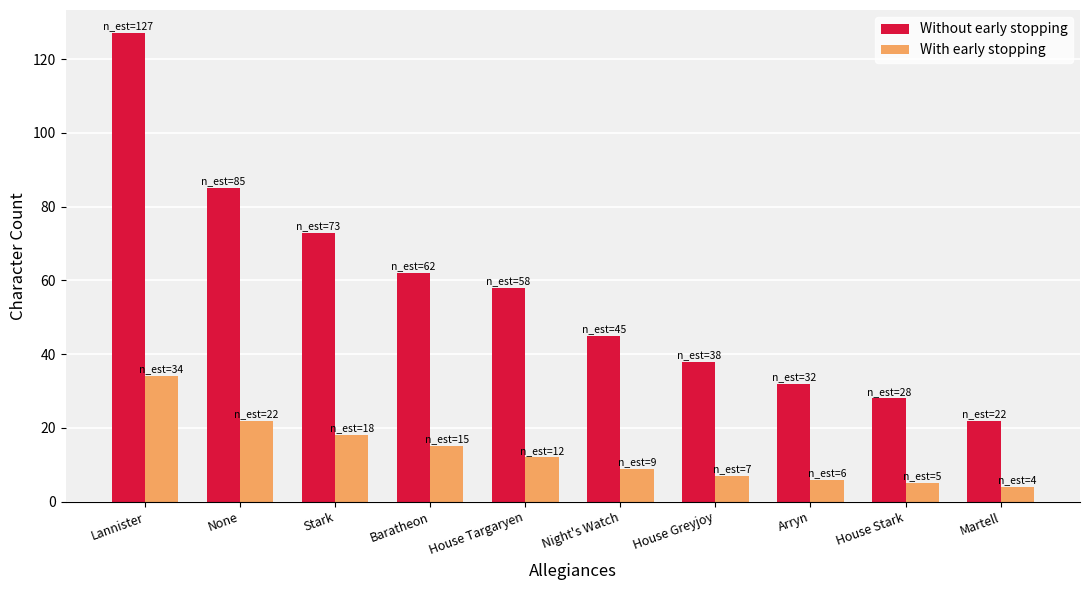

Where is With early stopping nearest to the value 19?

Stark